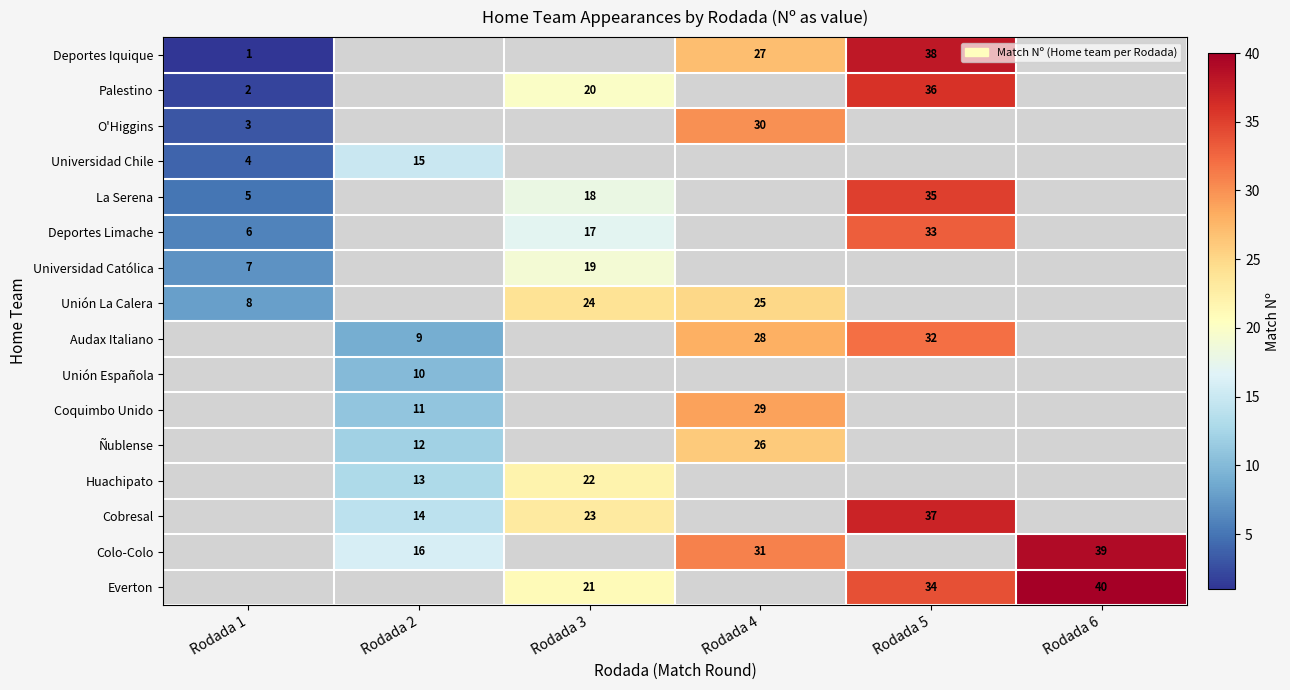

Count the number of categories in the chart.

6